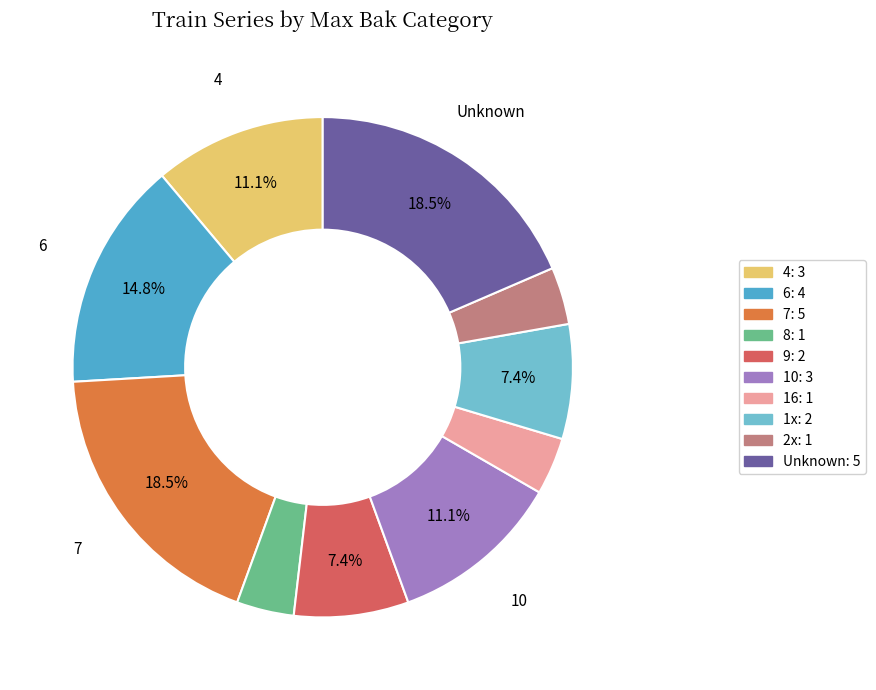

Is there any slice that represents more than half of the pie?

No